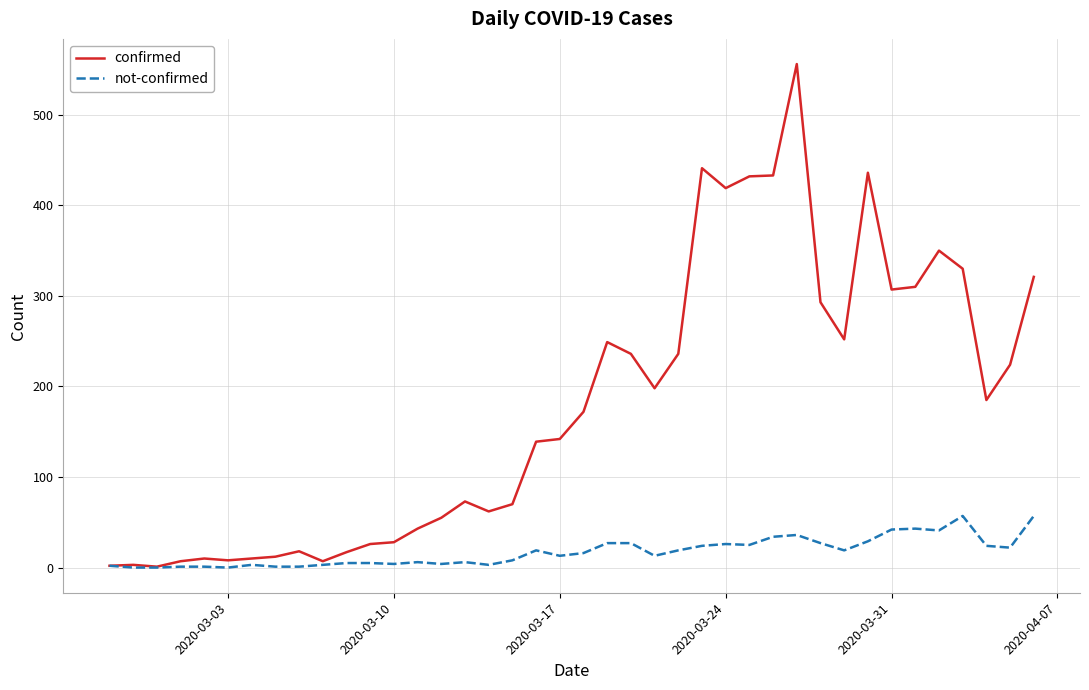

Rank the series by their maximum value, from lowest to highest.

not-confirmed, confirmed